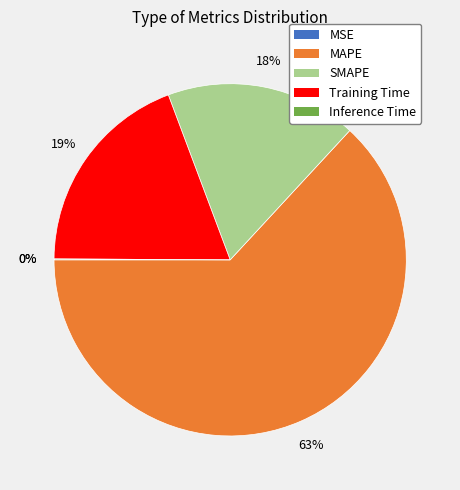

To the nearest percent, what is the combined percentage of Training Time and SMAPE?

37%